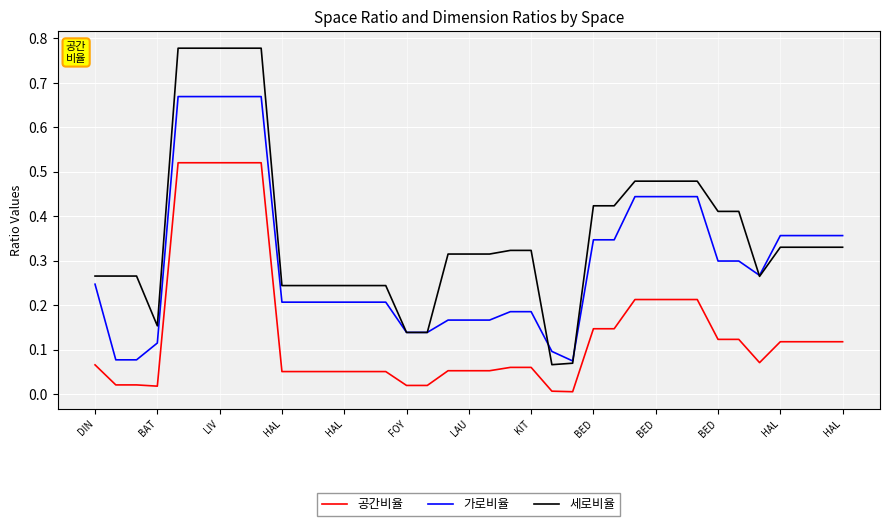

Which series has the widest spread of values?

세로비율